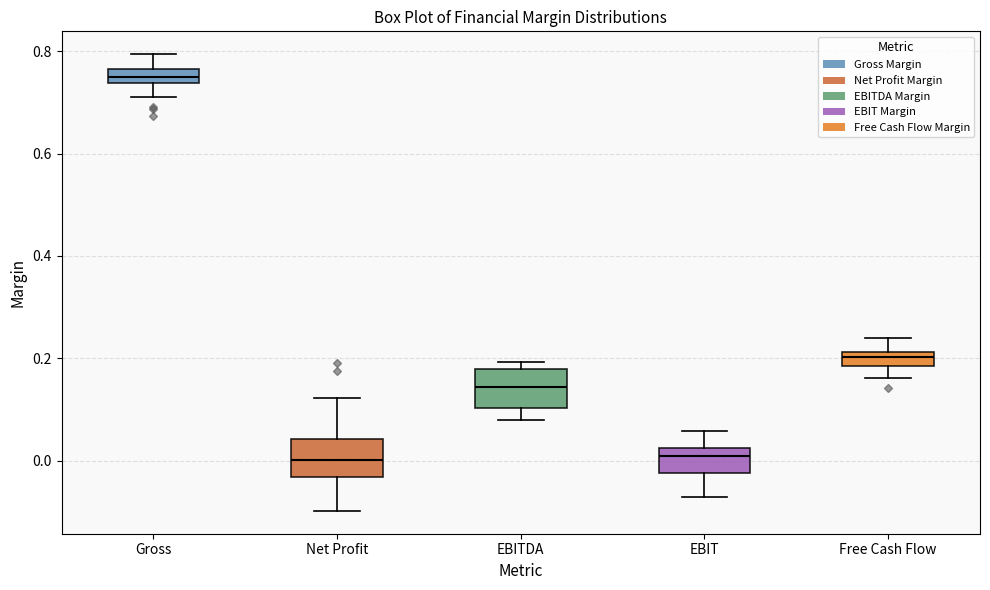

Where does the upper whisker of the box for Gross end on the y-axis? The values are not printed on the chart, so give them approximately, as read against the axis.

0.80